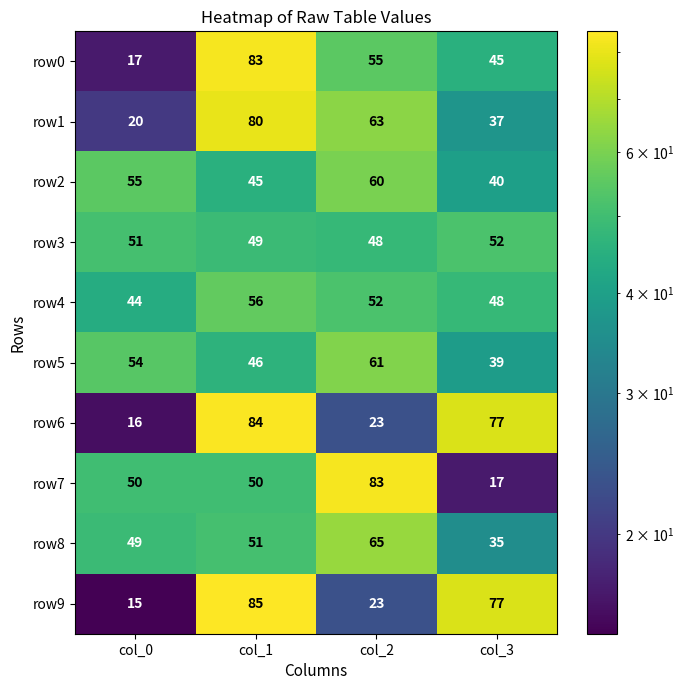

Which category has the lowest value across all series?

col_0